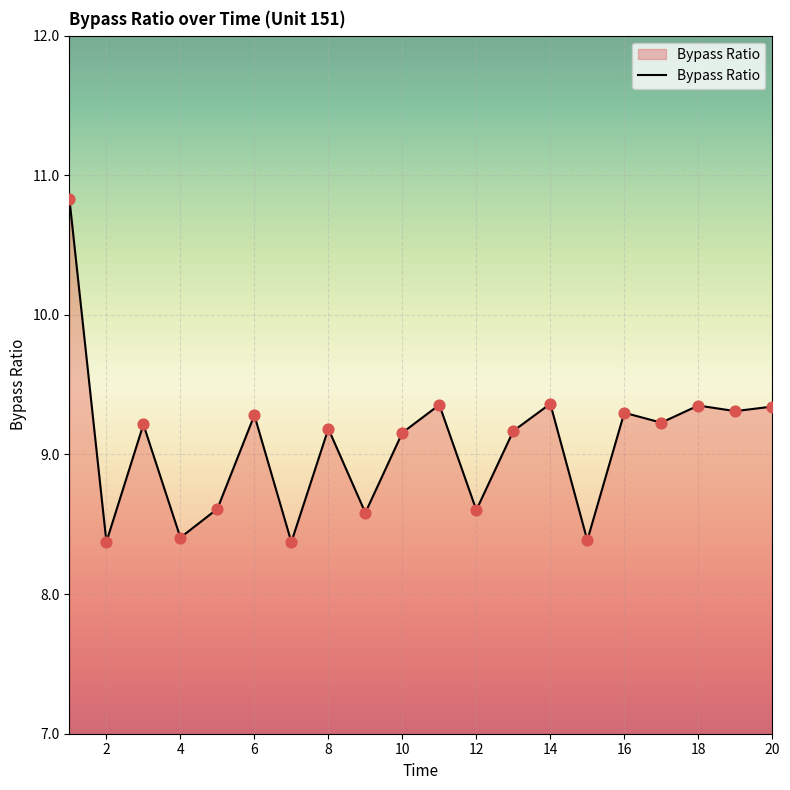

What is the difference between the maximum and minimum values?

2.5